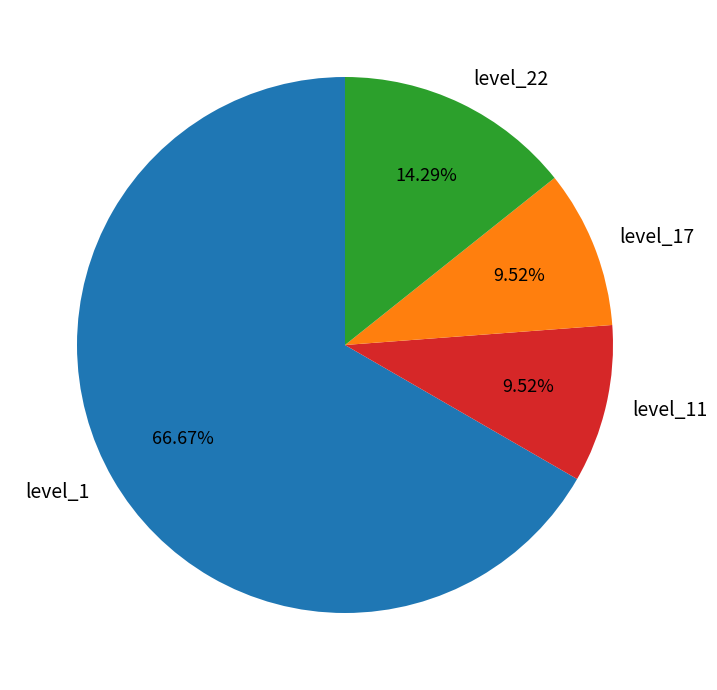

Approximately how many times larger is the value at level_11 compared to level_22?

0.7